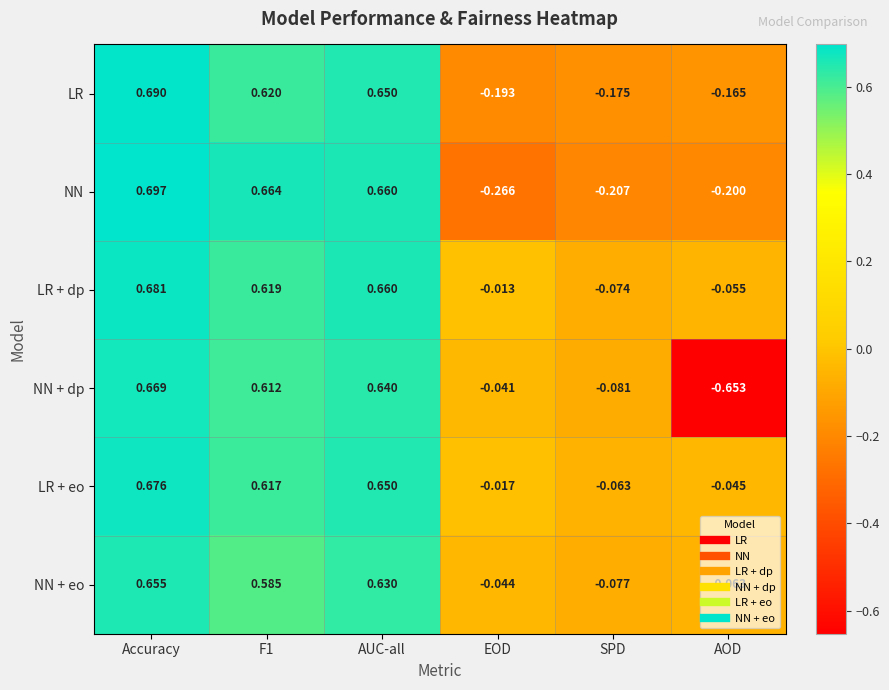

Which series changed the most between EOD and SPD?

LR + dp